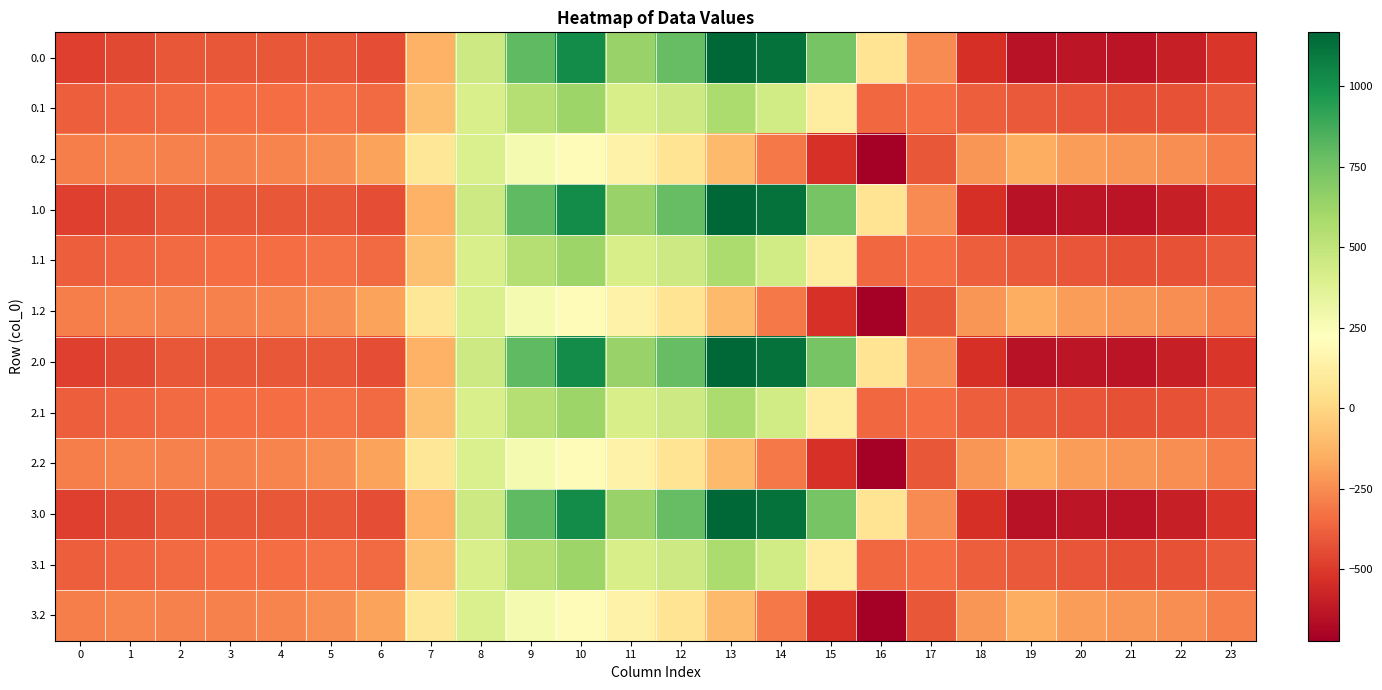

At which category is the sum across all series the highest?

10